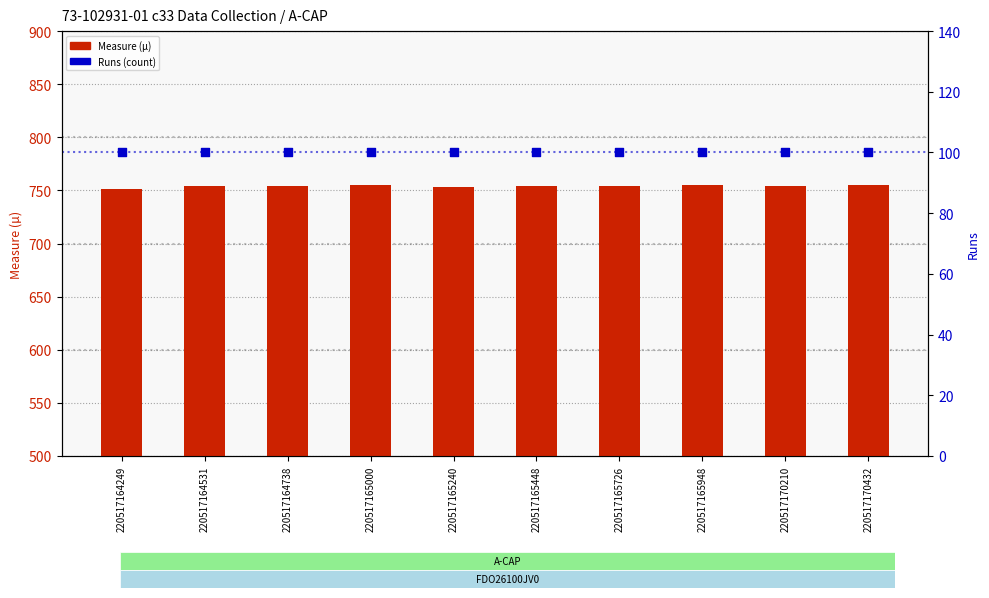

Which series has the largest total across all categories?

Measure (µ)